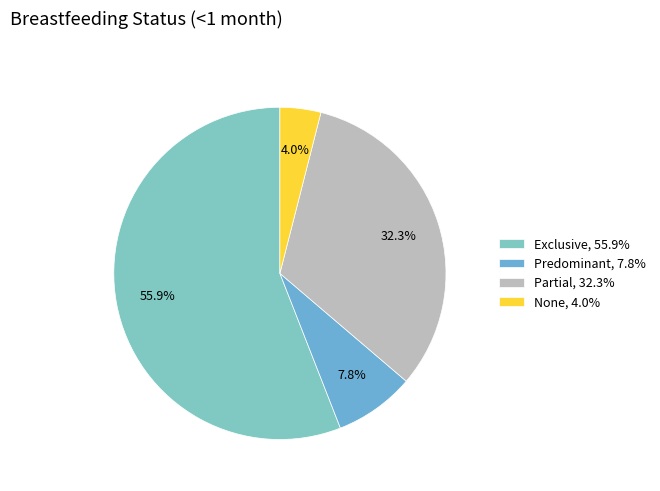

Count the number of slices in the pie.

4